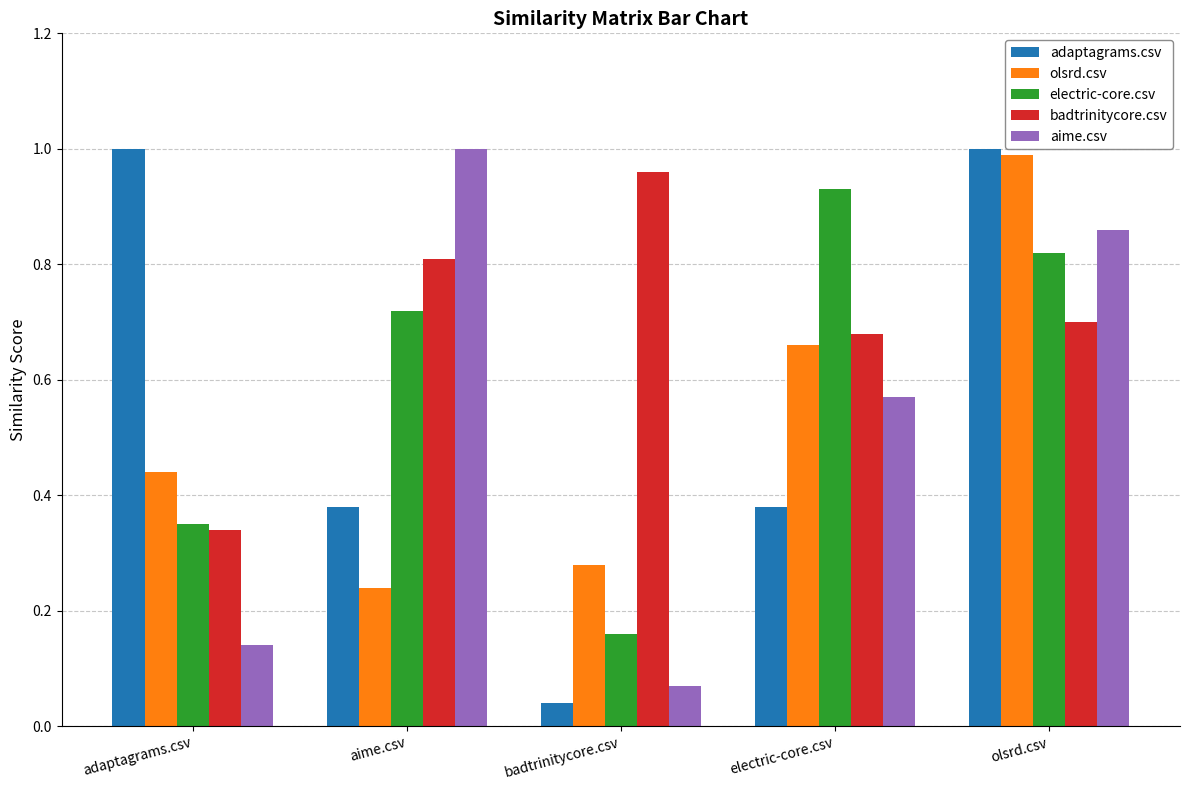

At which label is badtrinitycore.csv closest to 0?

adaptagrams.csv